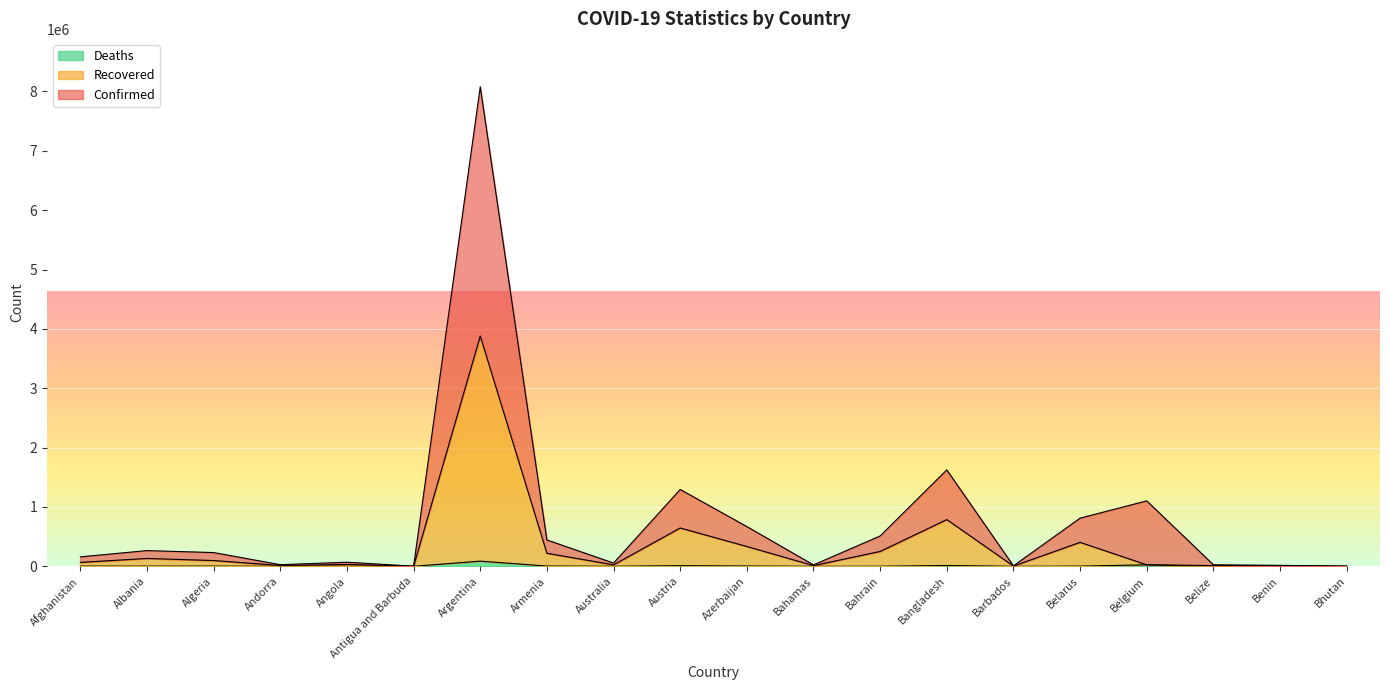

At how many categories does at least one series exceed 6156271?

1